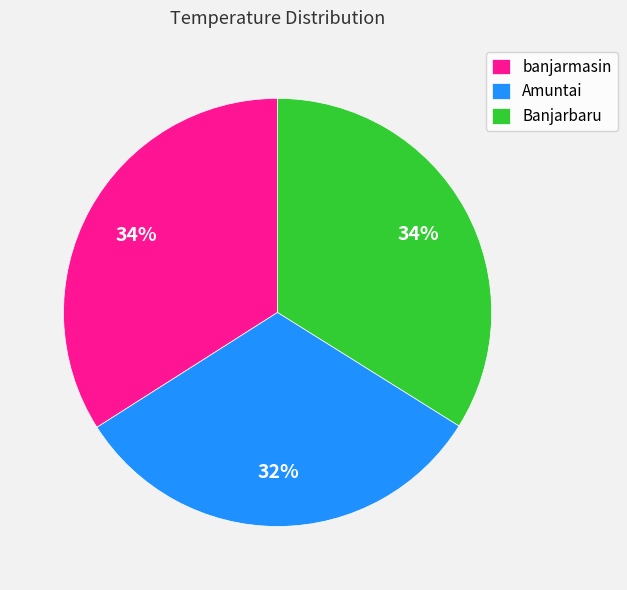

Does banjarmasin represent more than half of the total?

No